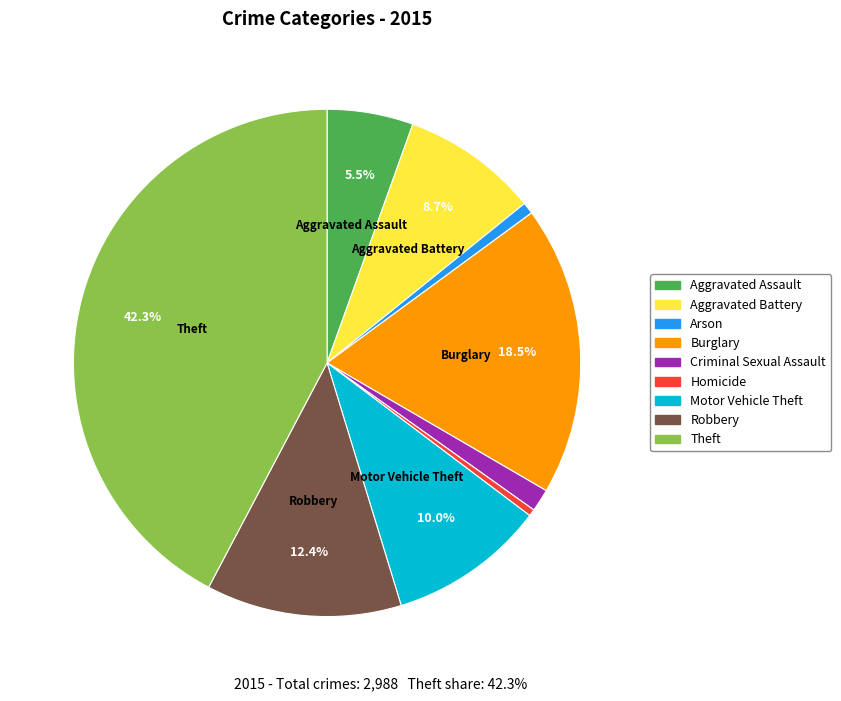

How much of the chart is everything except Theft?

57.7%